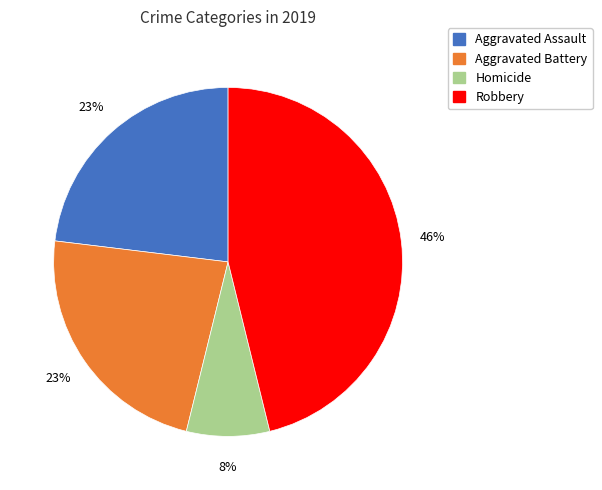

Is there a majority slice in this chart?

No